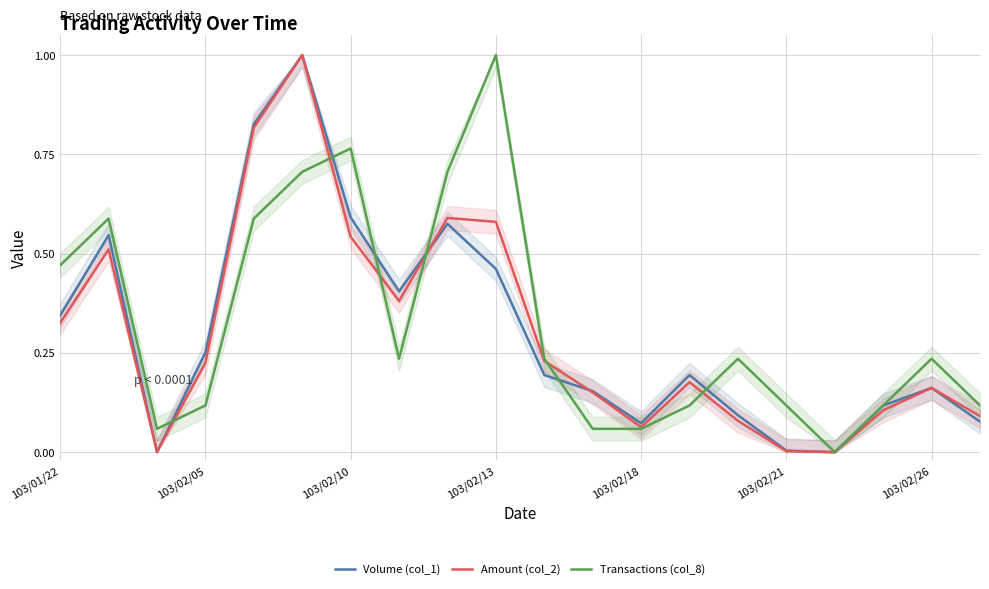

The value of Volume (col_1) at 103/02/21 is 0.0. True or false?

True